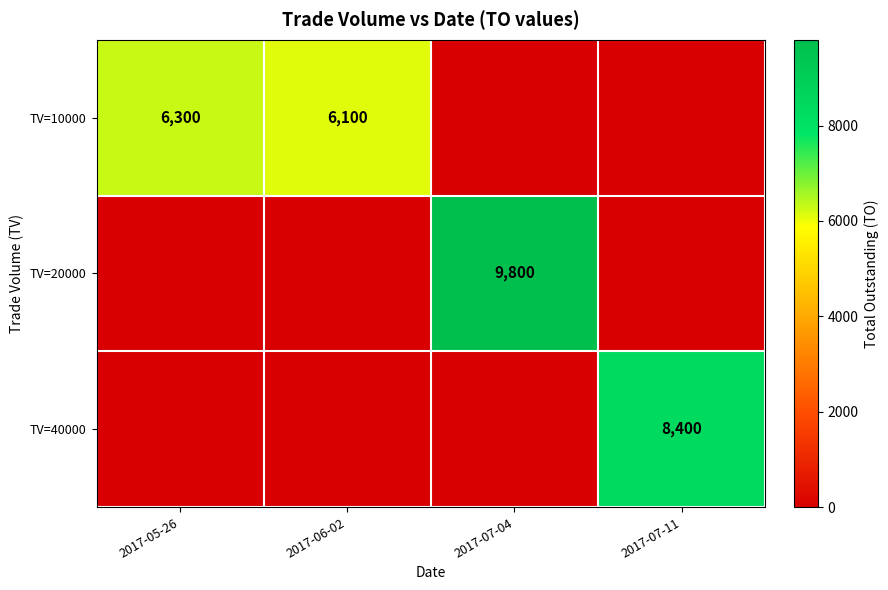

Between 2017-07-04 and 2017-06-02, which is larger?

2017-06-02